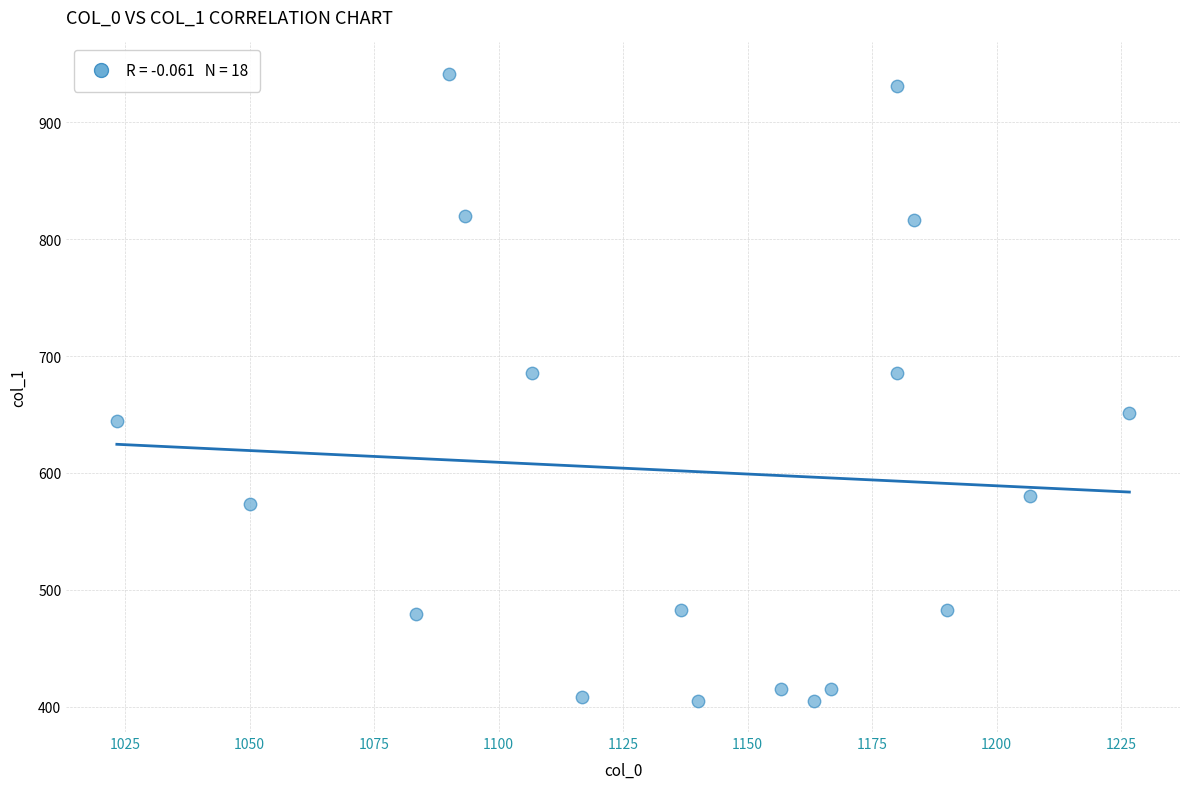

What is the range of X values (max minus min)?

203.3